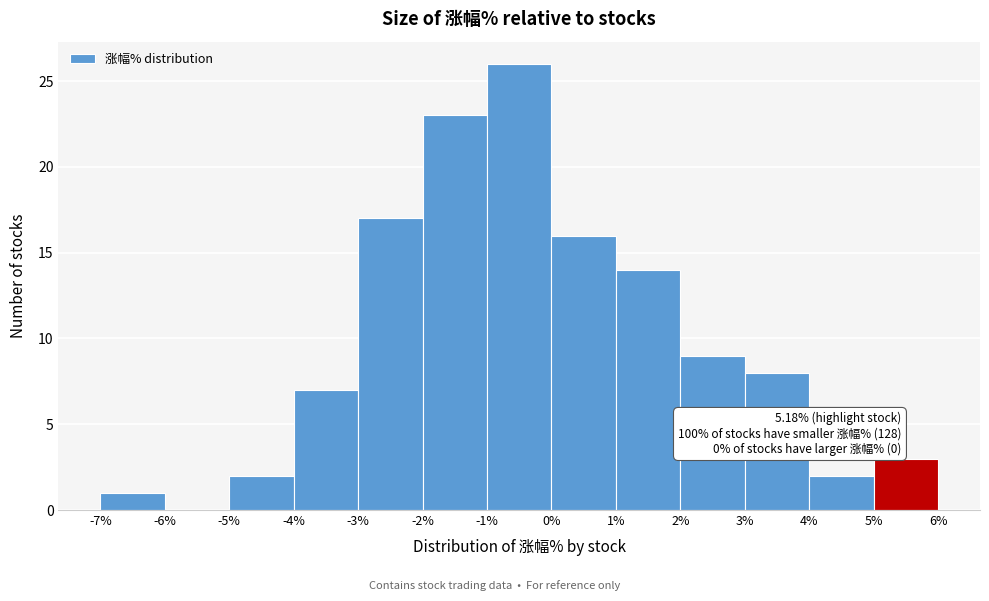

Over which range of the x-axis is the bar tallest?

-1% to 0%